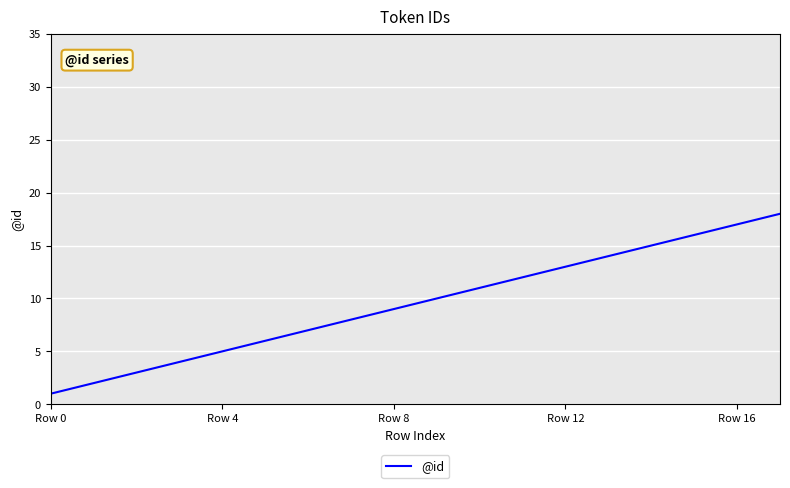

What is the greatest value displayed?

18